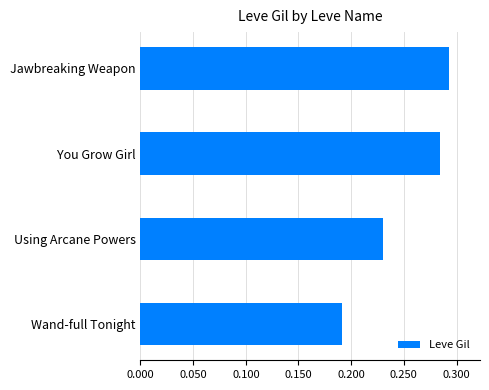

Rank the categories by value from highest to lowest.

Jawbreaking Weapon, You Grow Girl, Using Arcane Powers, Wand-full Tonight